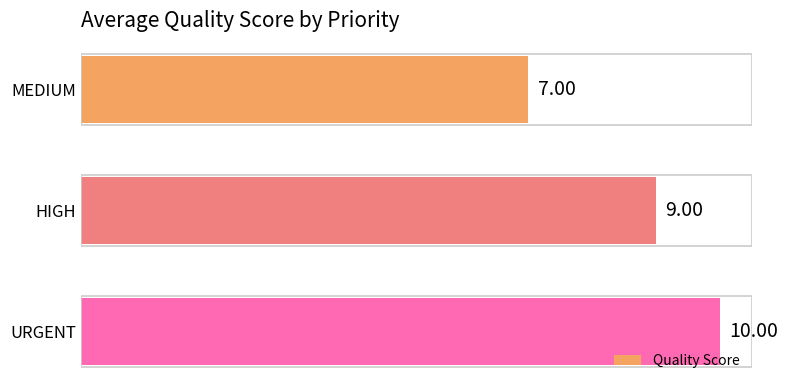

List the labels in order of value, largest first.

URGENT, HIGH, MEDIUM